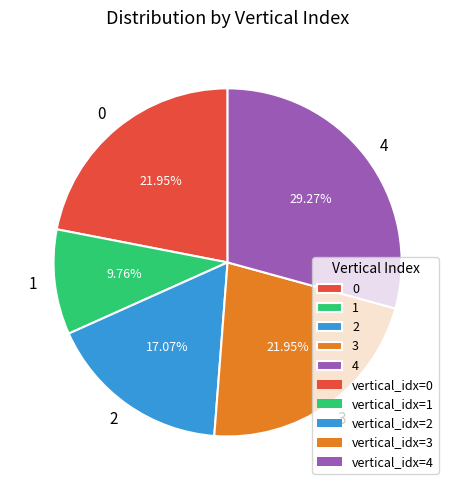

Does any single category account for the majority?

No